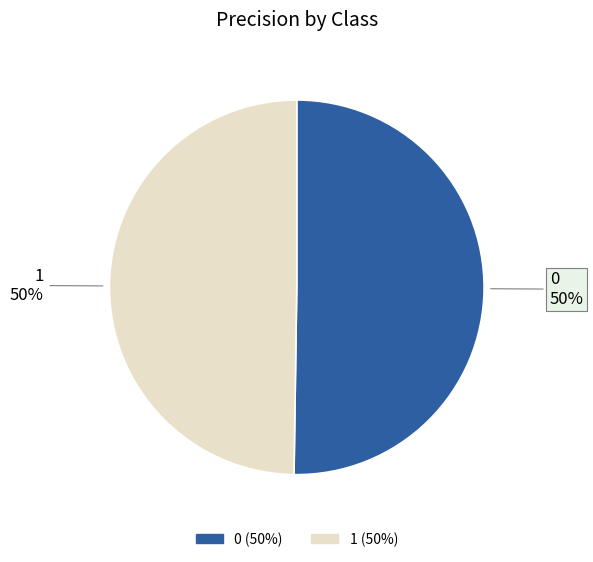

Is it true that 0 is 65% of the pie?

False